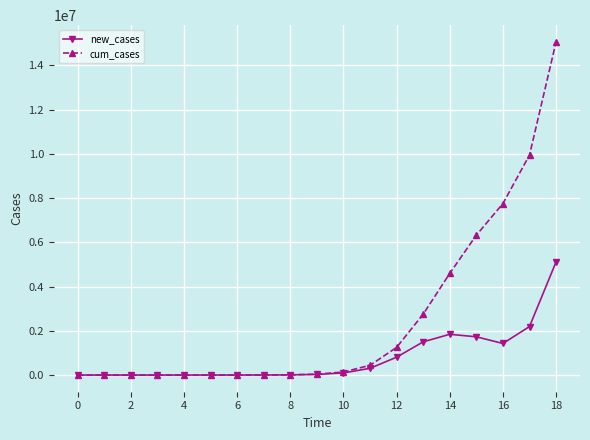

Which series has the largest range (max minus min)?

cum_cases